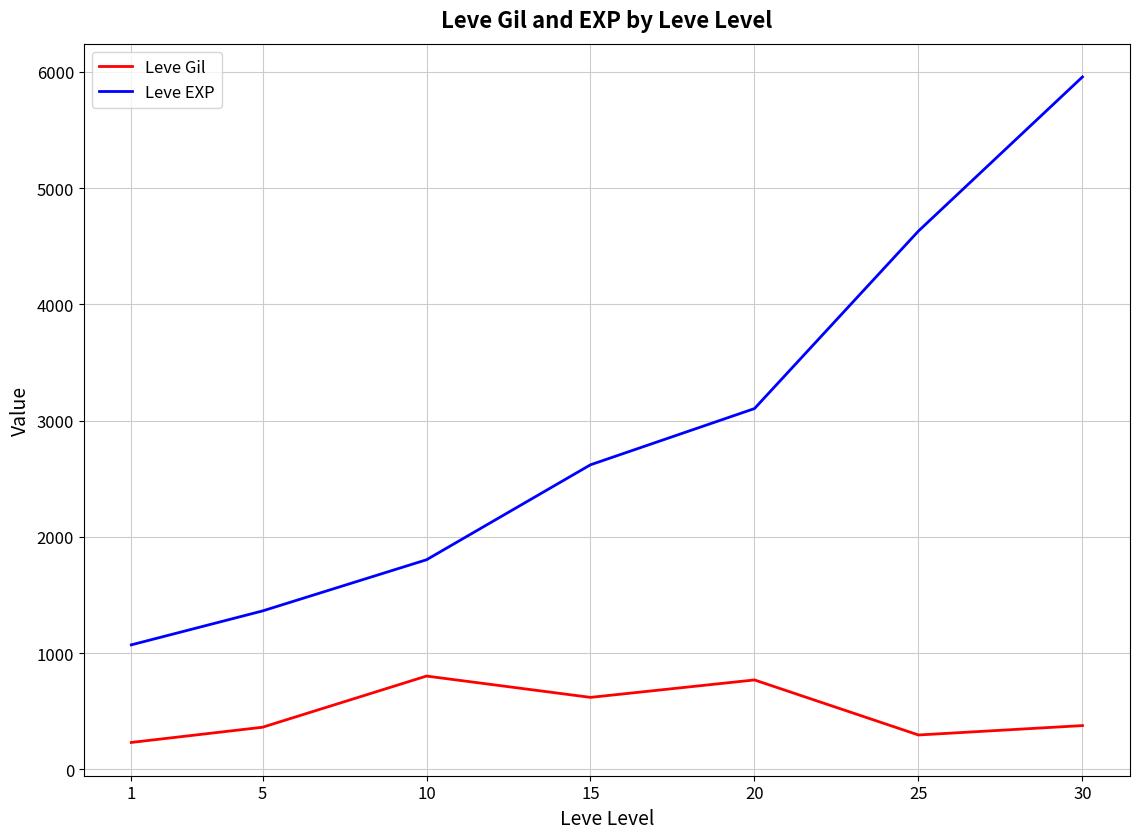

Does the chart have visible grid lines?

Yes